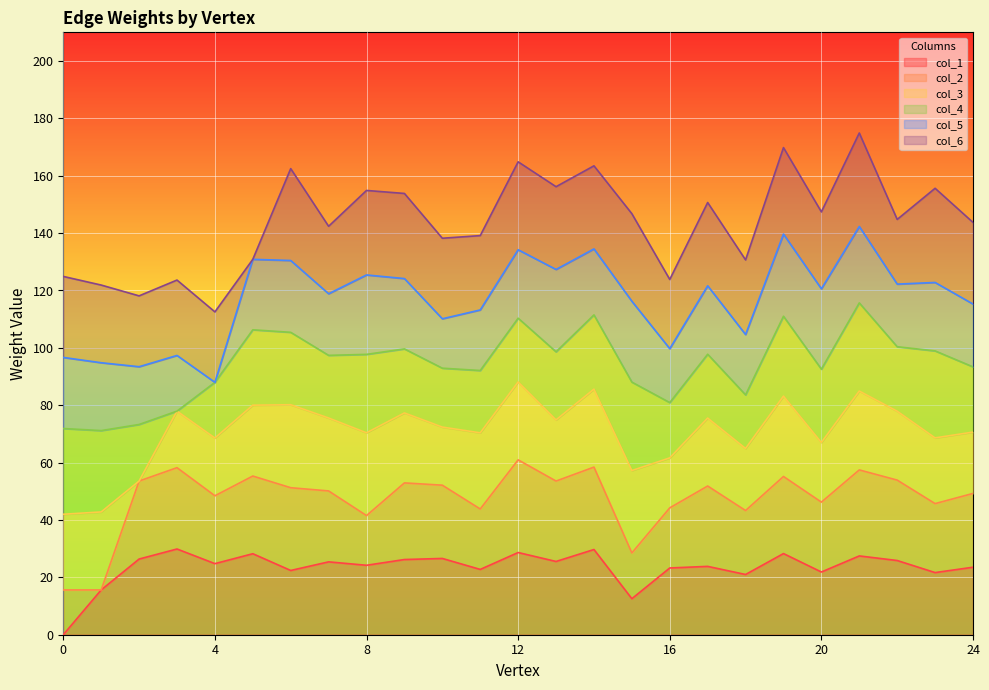

The value of col_2 at 20 is 192.1. True or false?

False